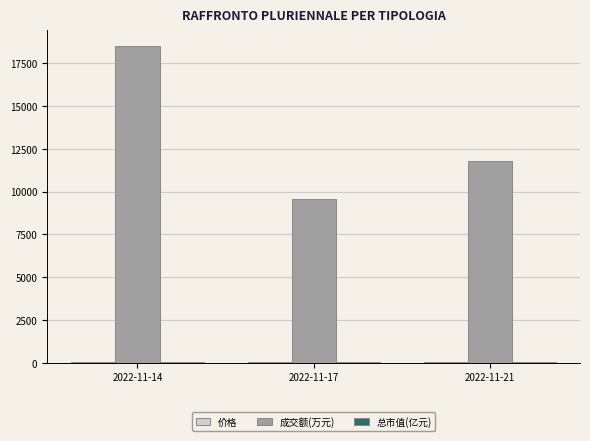

What is the sum of all 成交额(万元) values?

39842.0